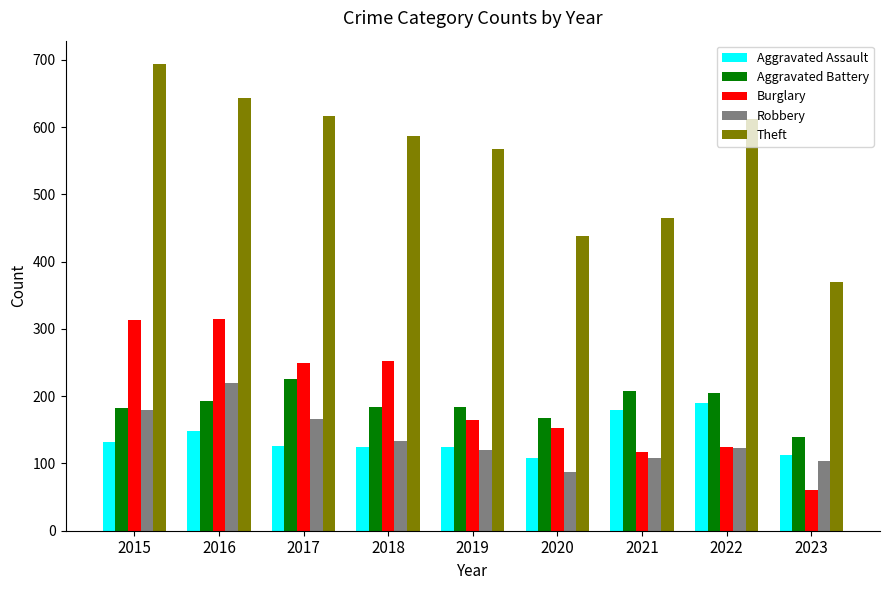

Is it true that Theft equals 285 at 2015?

False